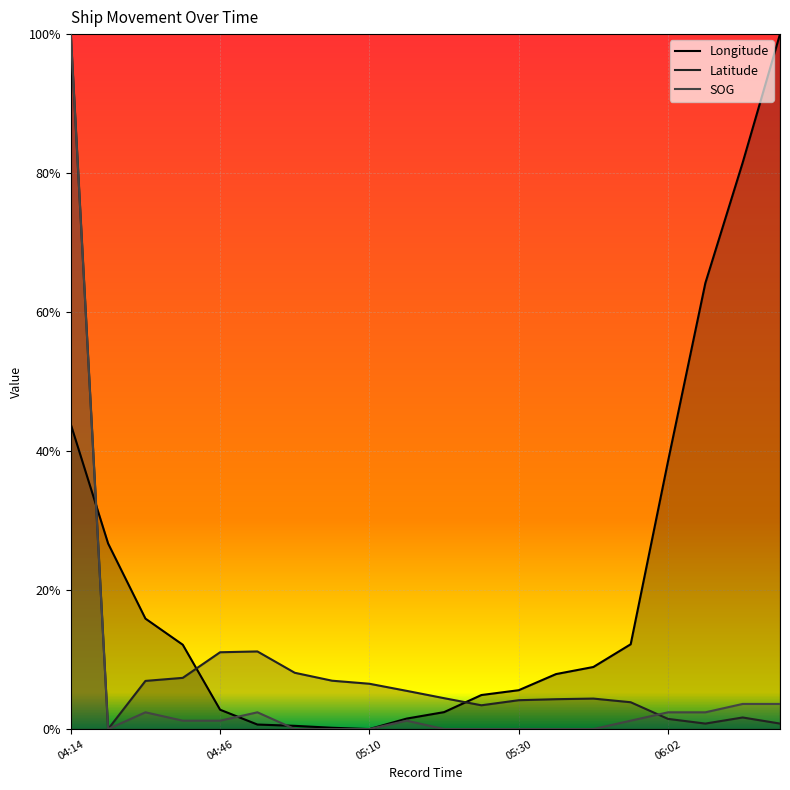

How many lines are shown in the chart?

3